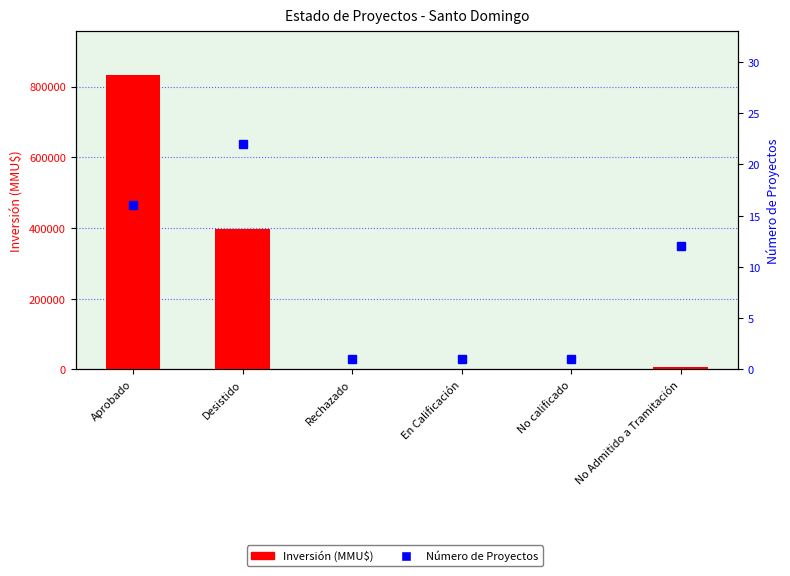

Count the number of data series in this chart.

2